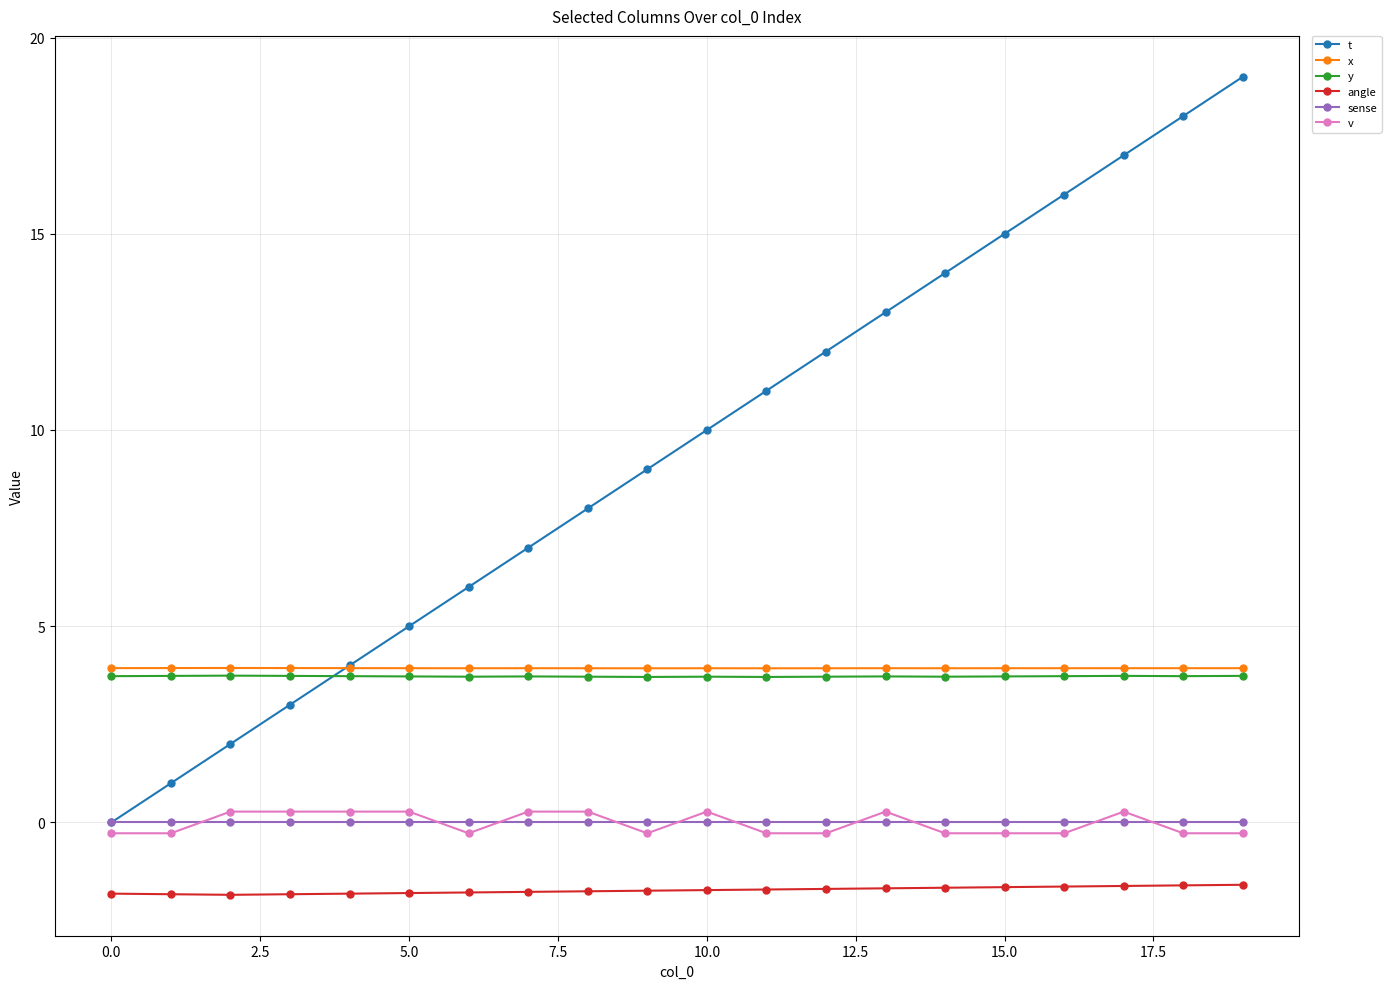

True or false: angle and x cross at least once.

False